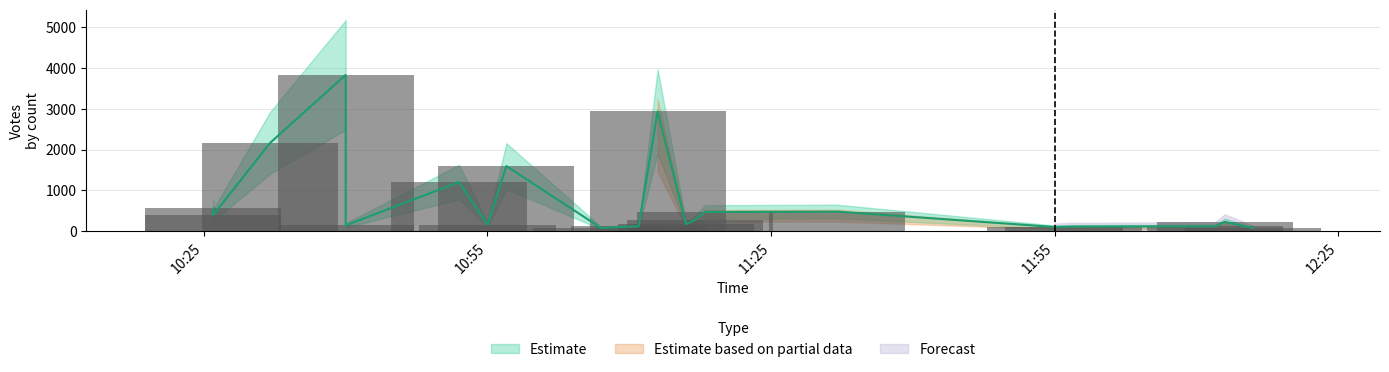

What is the sum of all values?

15276